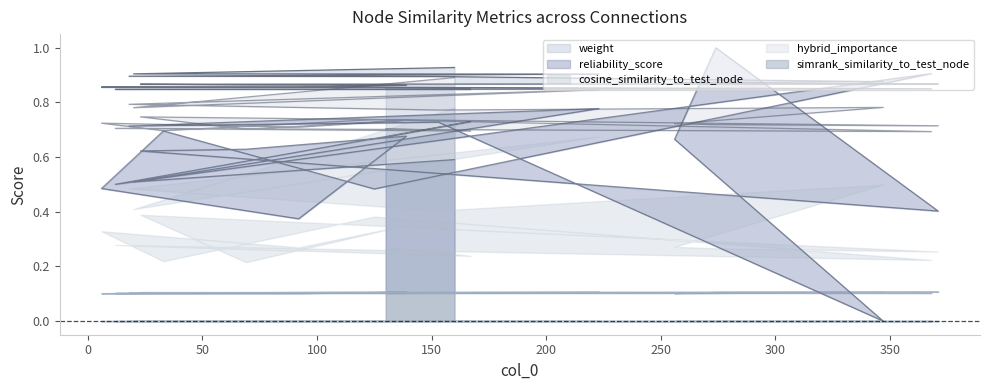

What is the difference between the highest and lowest values at 371?

0.5